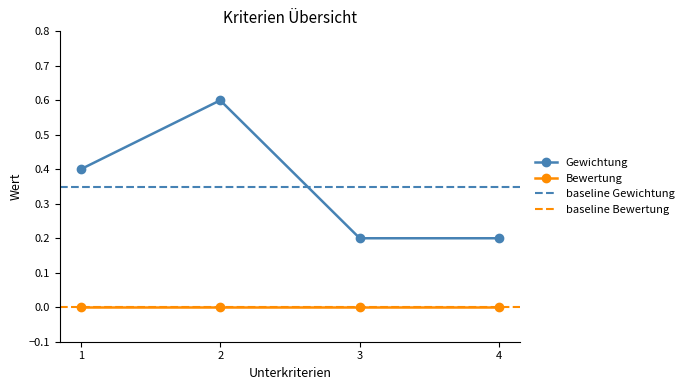

True or false: Gewichtung has a value of 0.1 at 4.

False